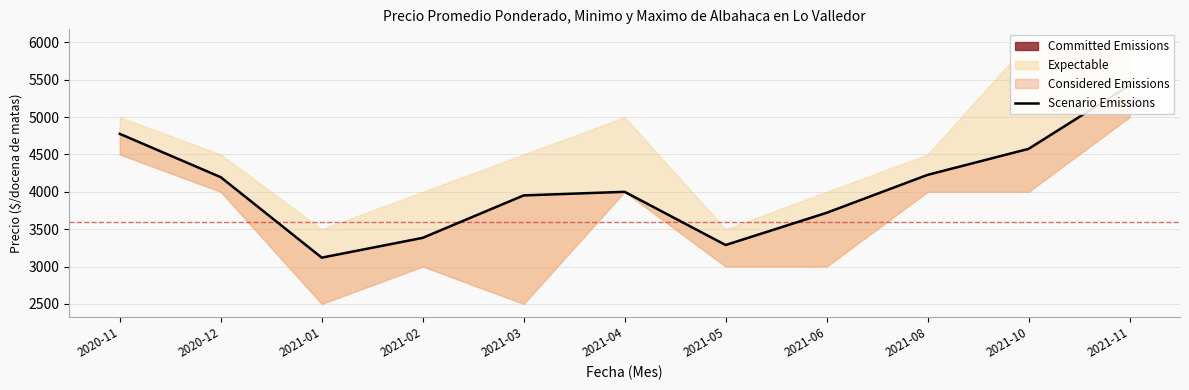

Does the chart have visible grid lines?

Yes